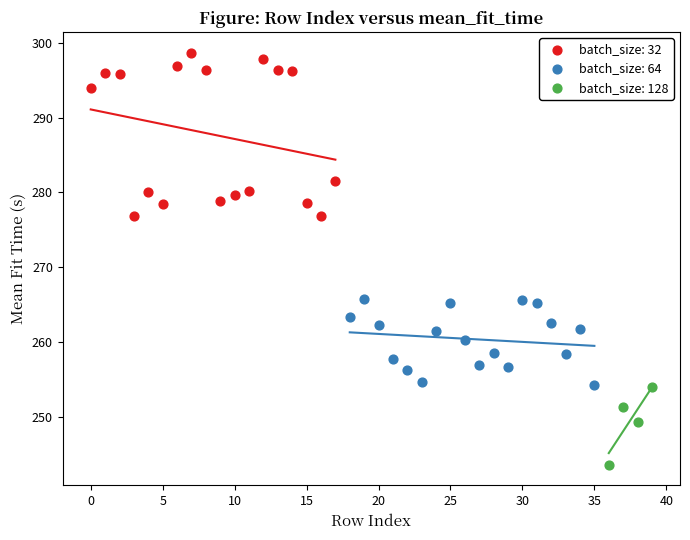

What are all the series names shown in the legend?

batch_size: 32, batch_size: 64, batch_size: 128